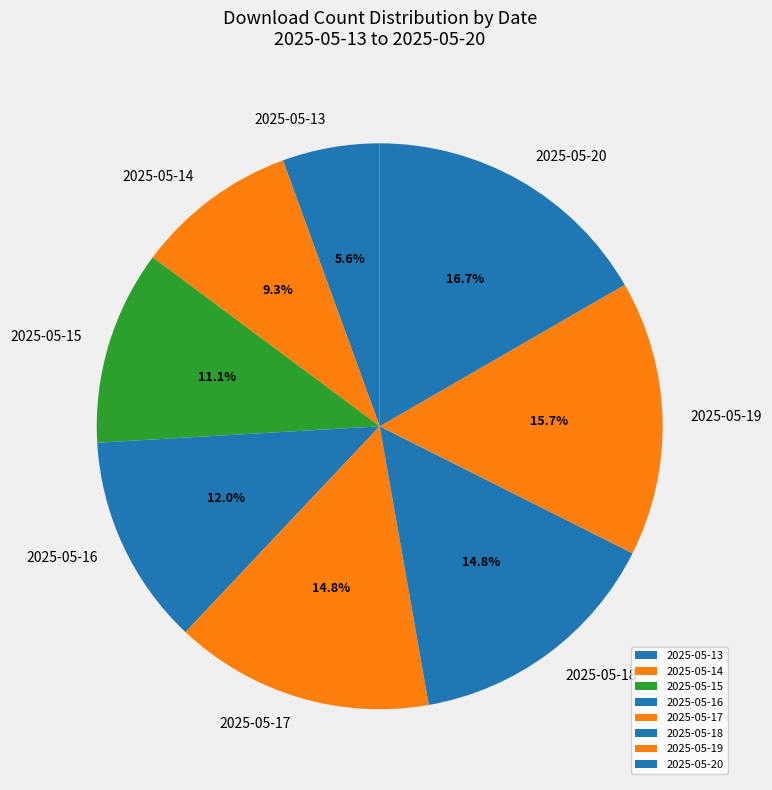

The 2025-05-20 slice represents 24% of the pie. True or false?

False